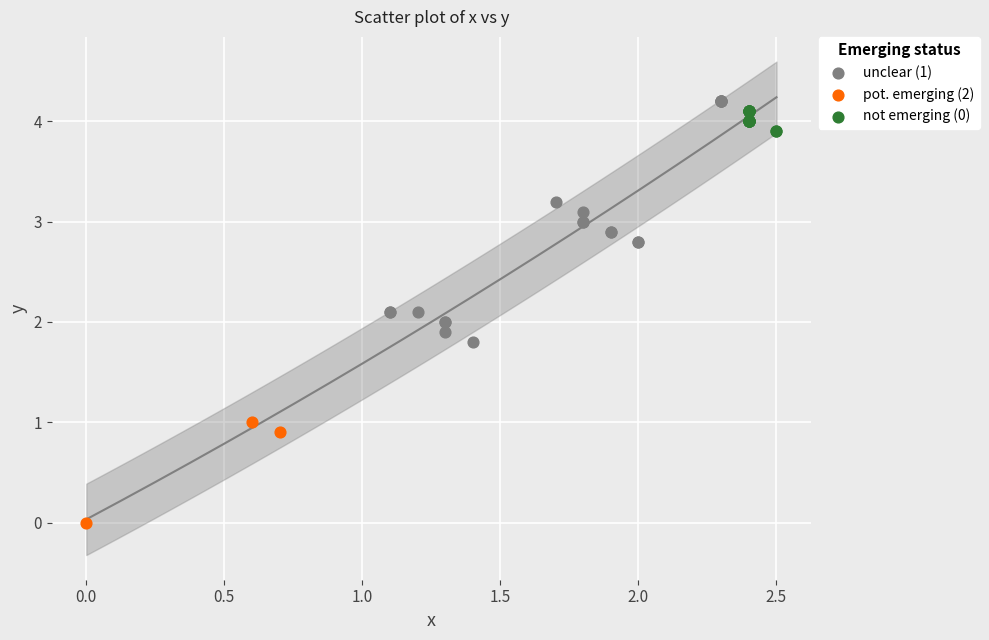

Which series has the widest spread of Y values?

unclear (1)